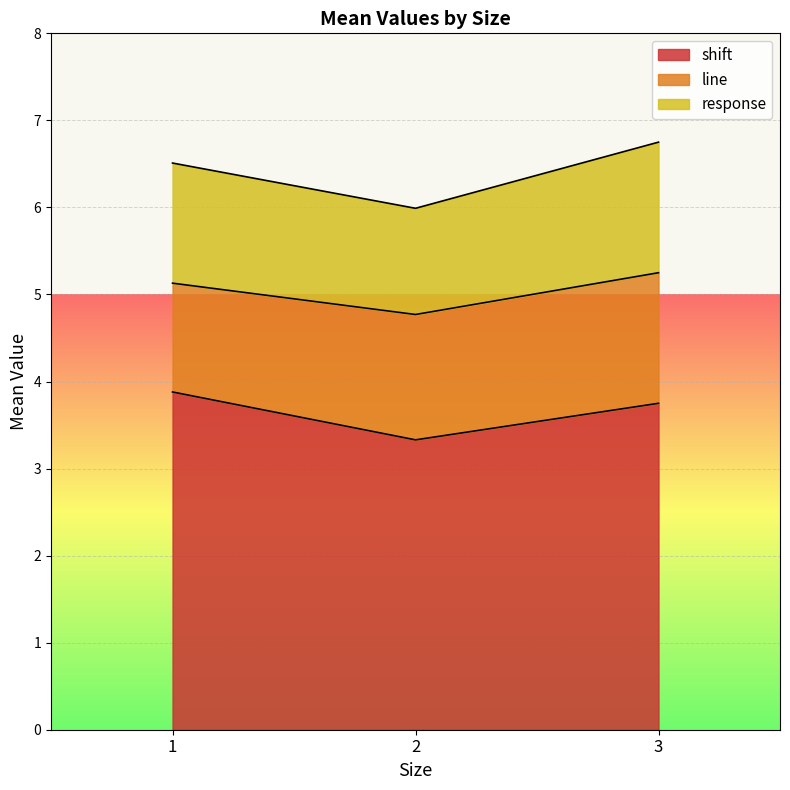

What is the minimum value for shift?

3.3